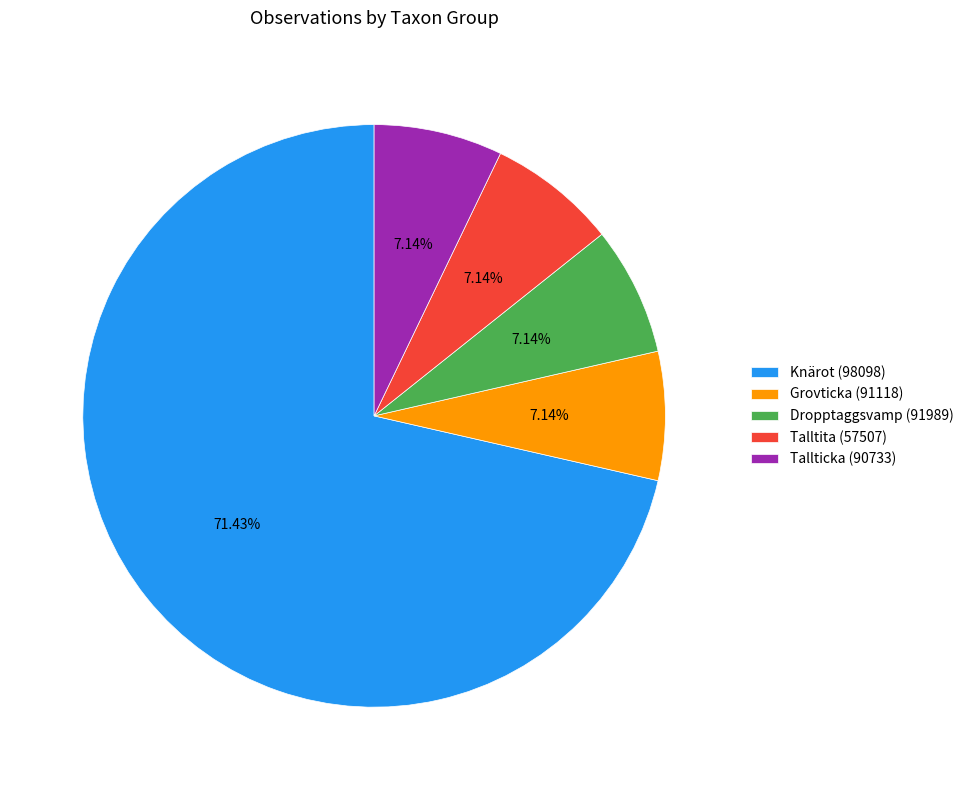

Is there a majority slice in this chart?

Yes